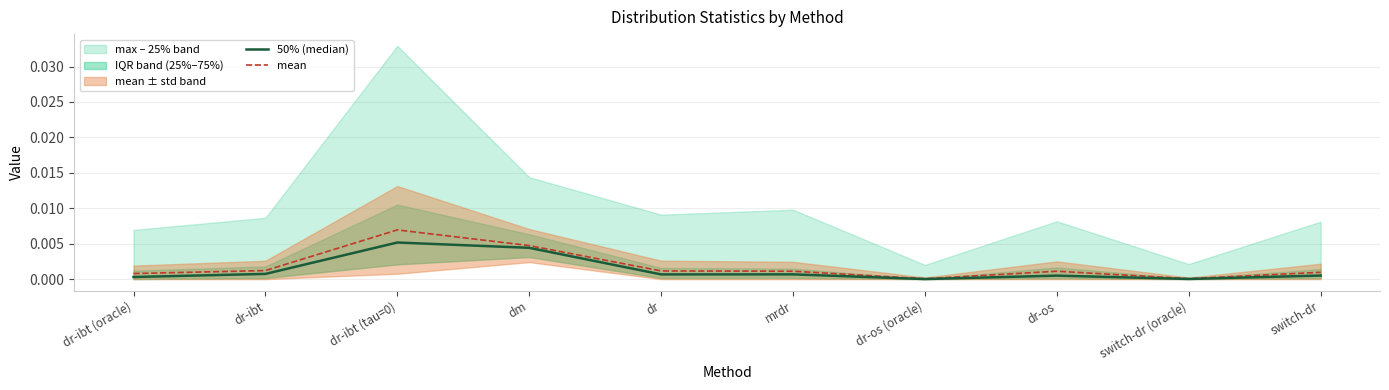

Which series has the widest spread of values?

mean